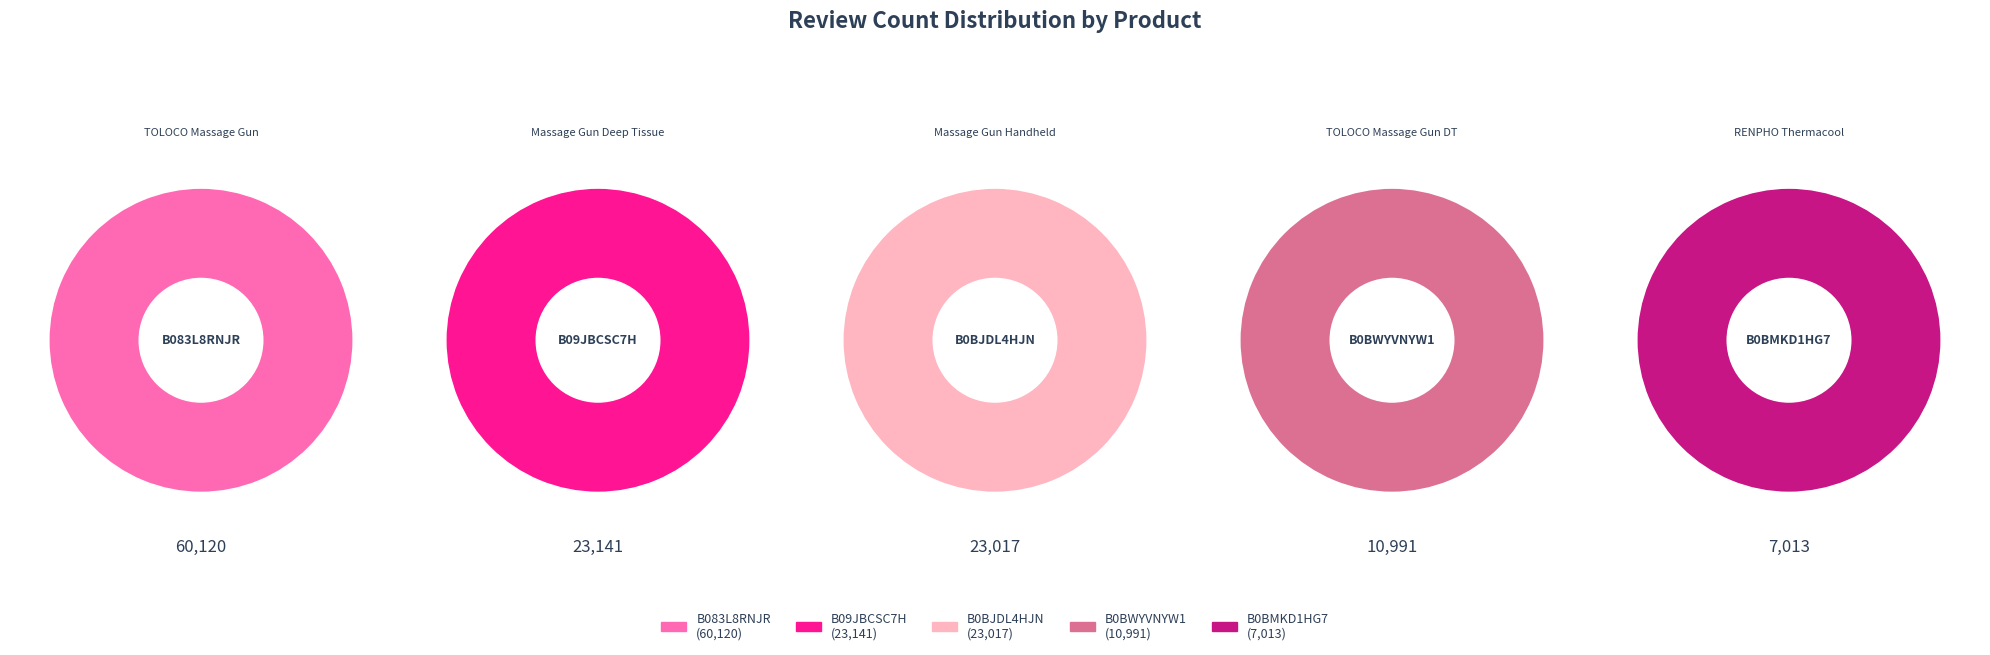

How much of the chart is everything except B09JBCSC7H?

81.4%